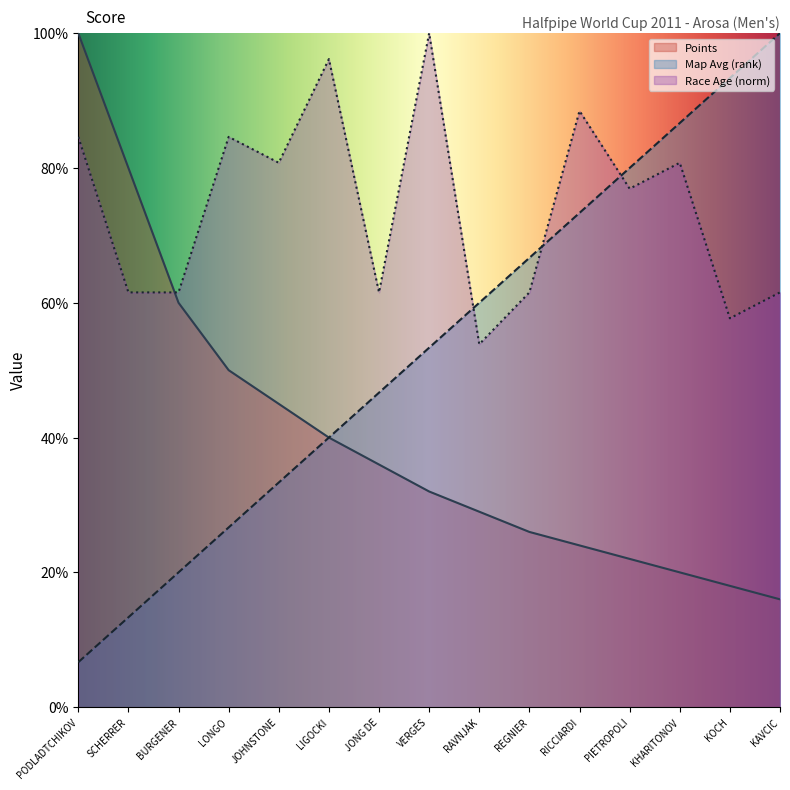

What is the label of the 12th point from the right?

LONGO